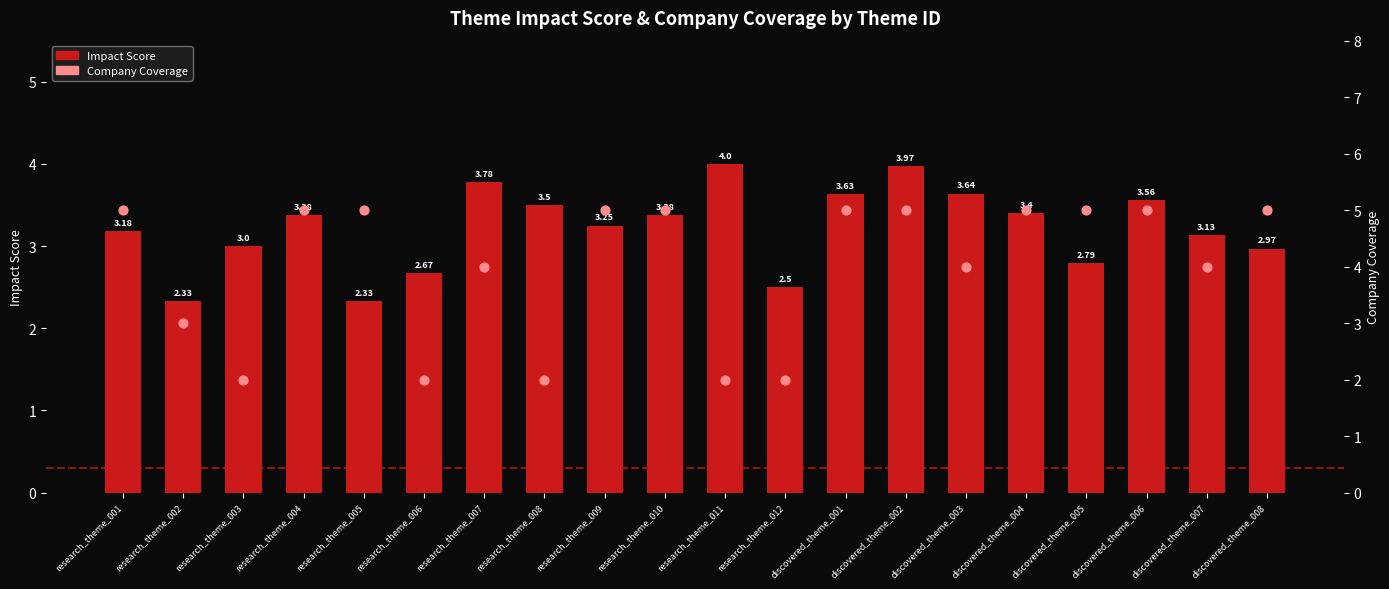

What is the total value across all series at discovered_theme_004?

8.4